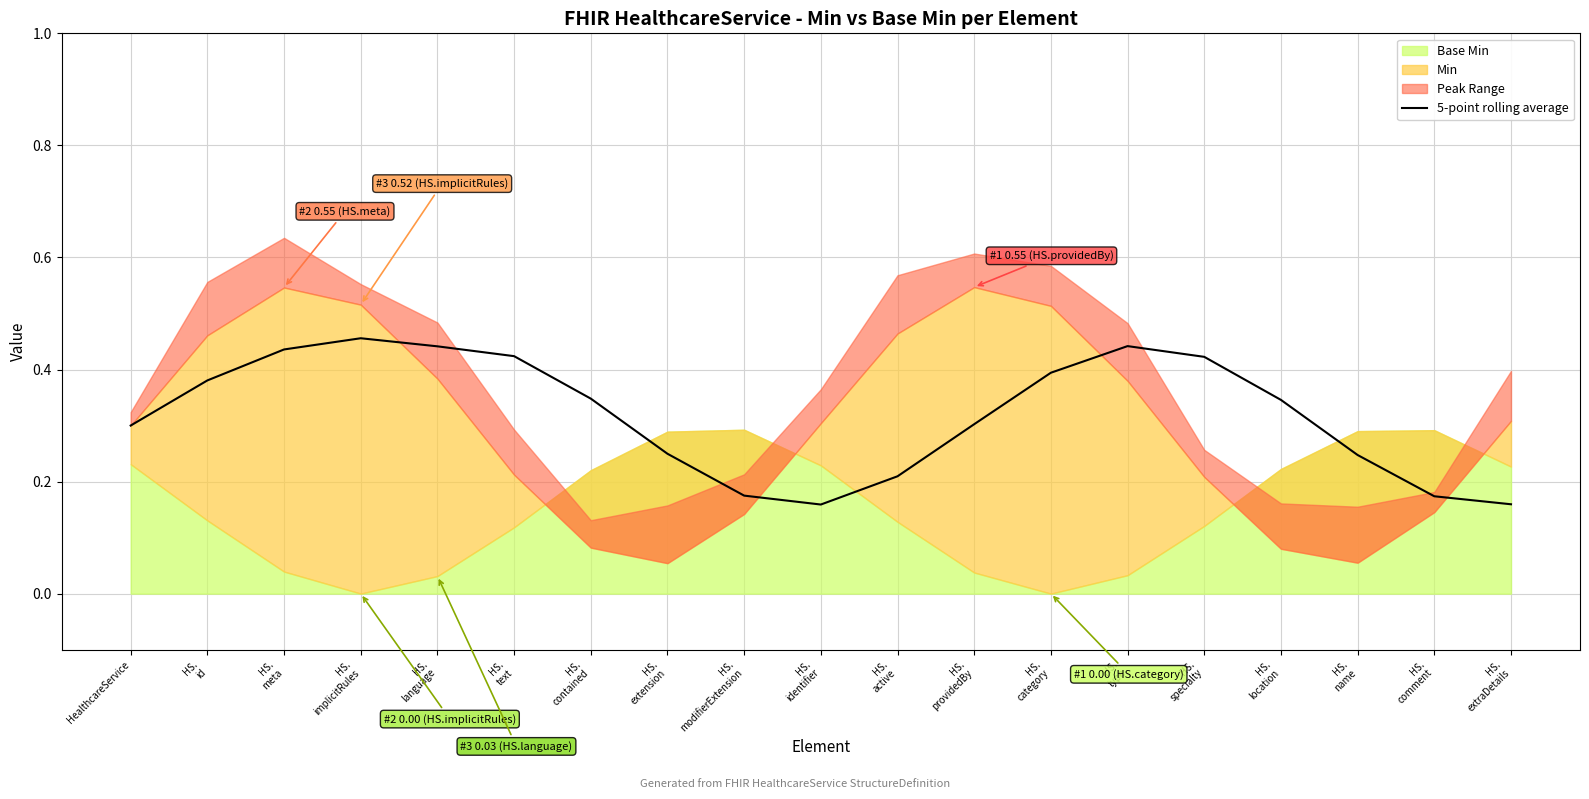

What is the change in value from HealthcareService to HS.
text?

+0.1